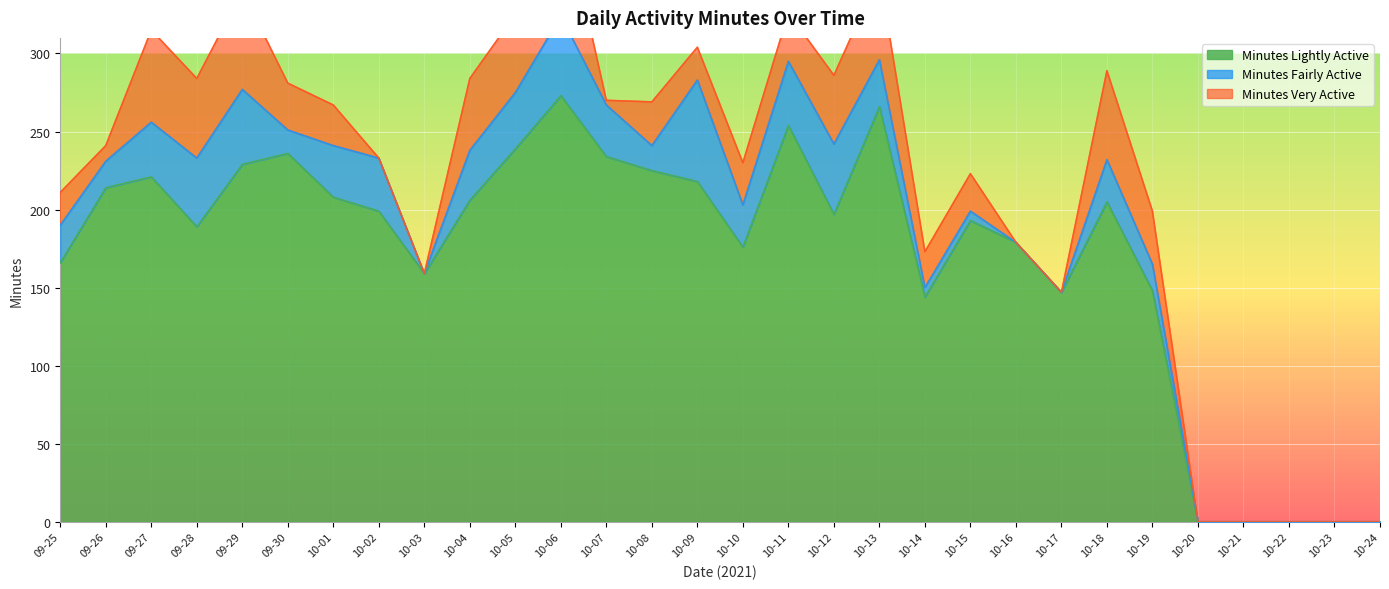

How many values in Minutes Fairly Active are above zero?

22